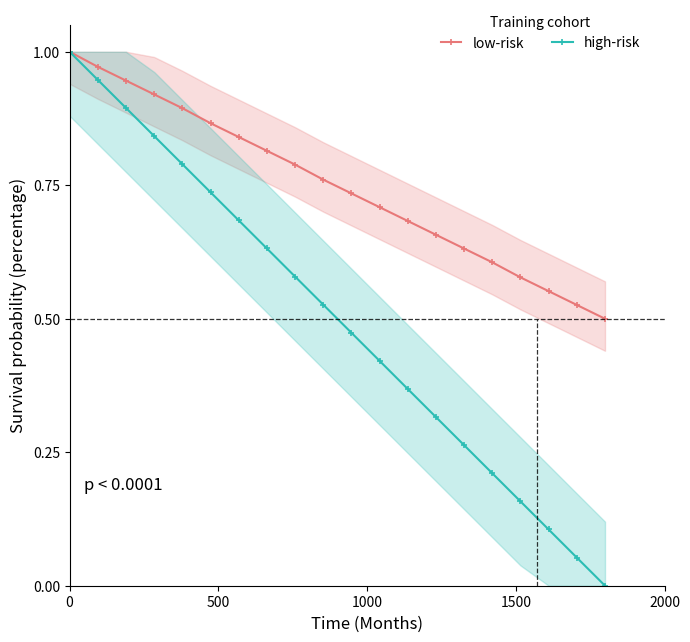

True or false: high-risk has more than 2 interior local peaks.

False